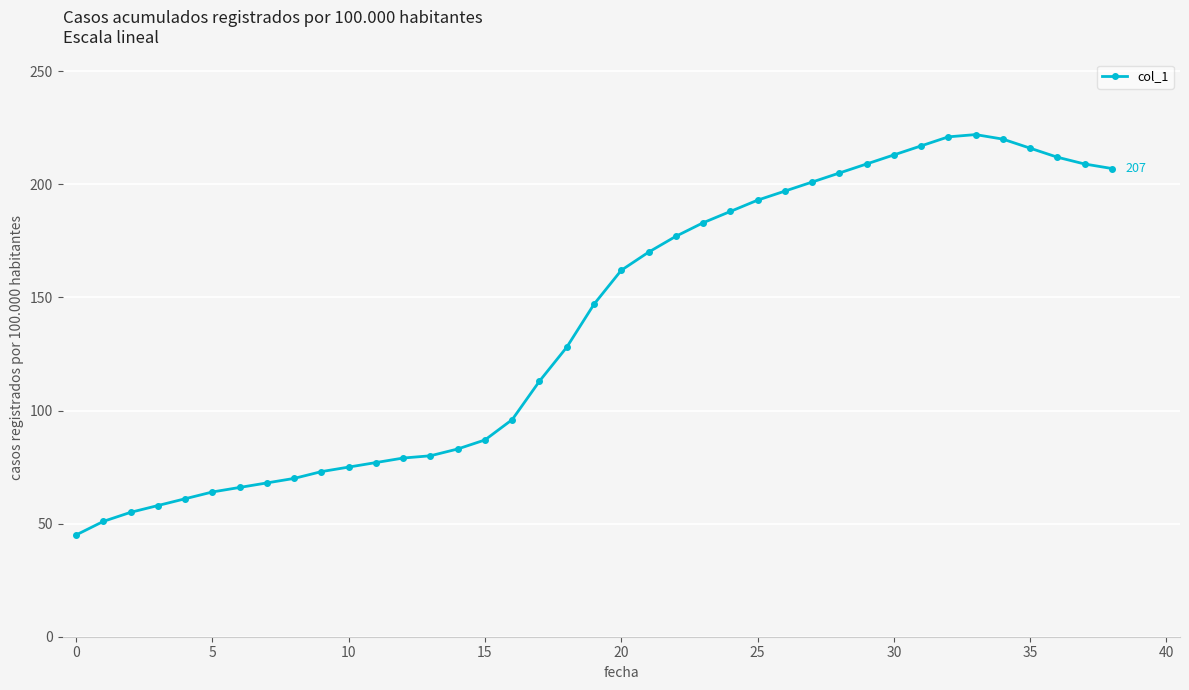

Does the chart display data point markers on the line(s)?

Yes